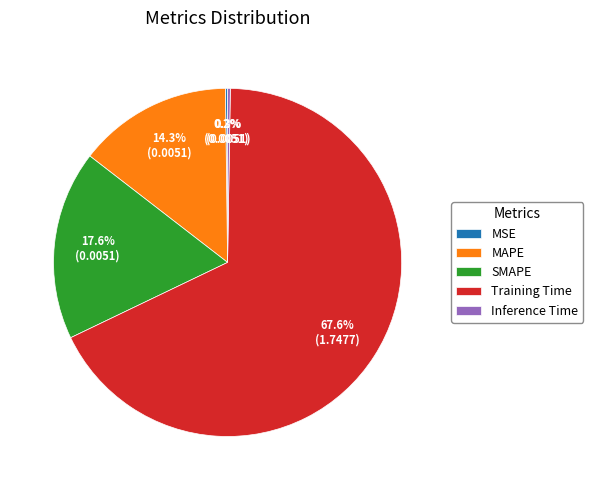

How much of the chart is everything except Training Time?

32.4%